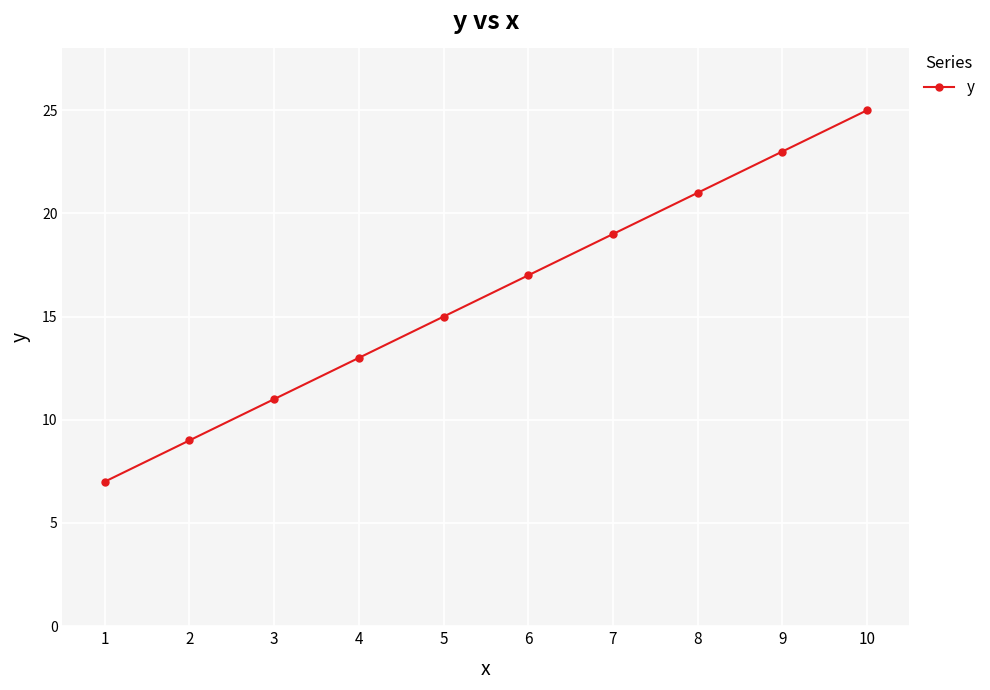

Read the value at 5.

15